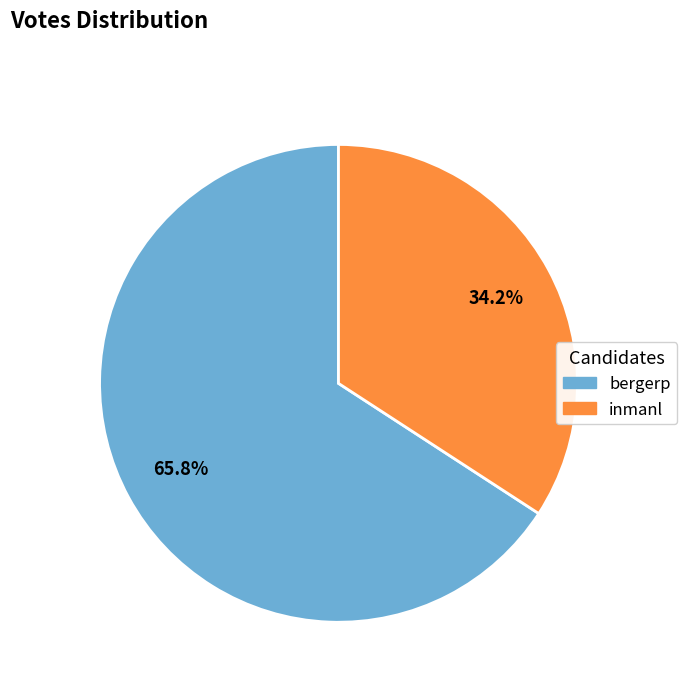

Rank the categories by value from highest to lowest.

bergerp, inmanl